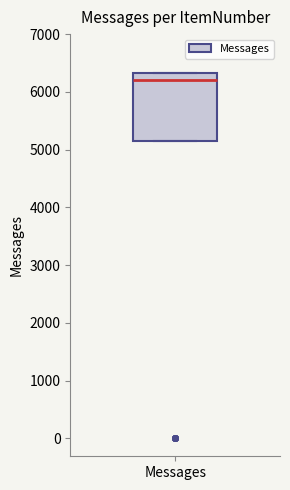

Read this box plot against the y-axis: the position of the median line, the range covered by the box, and the ends of both whiskers. The values are not printed on the chart, so give them approximately, as read against the axis.

median 6200, box 5200 to 6300, whiskers 5200 to 6300